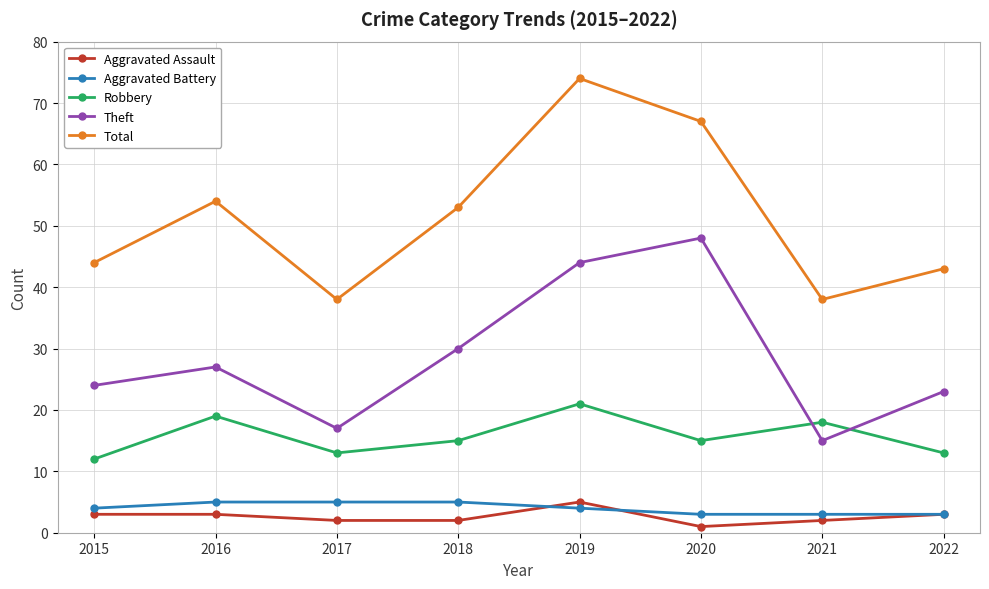

How many data points in Aggravated Assault are less than 3?

4